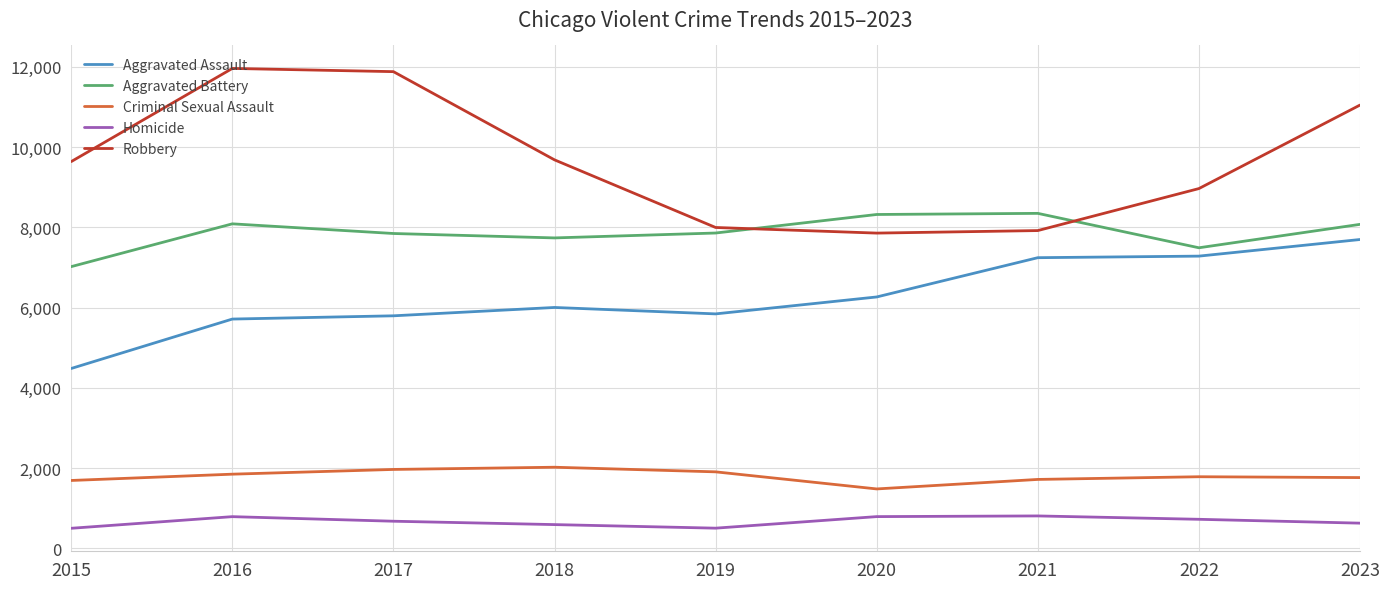

What is the maximum value for Homicide?

804